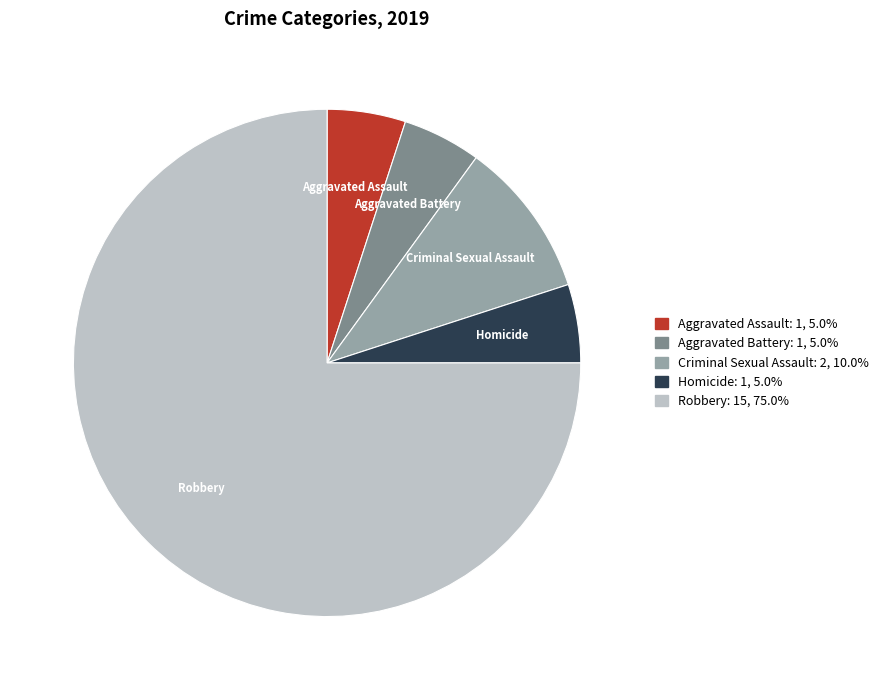

Is it true that Robbery is 75% of the pie?

True